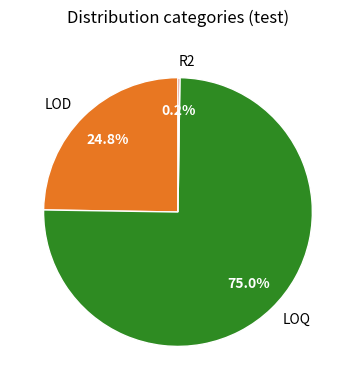

True or false: LOD accounts for 25% of the total.

True